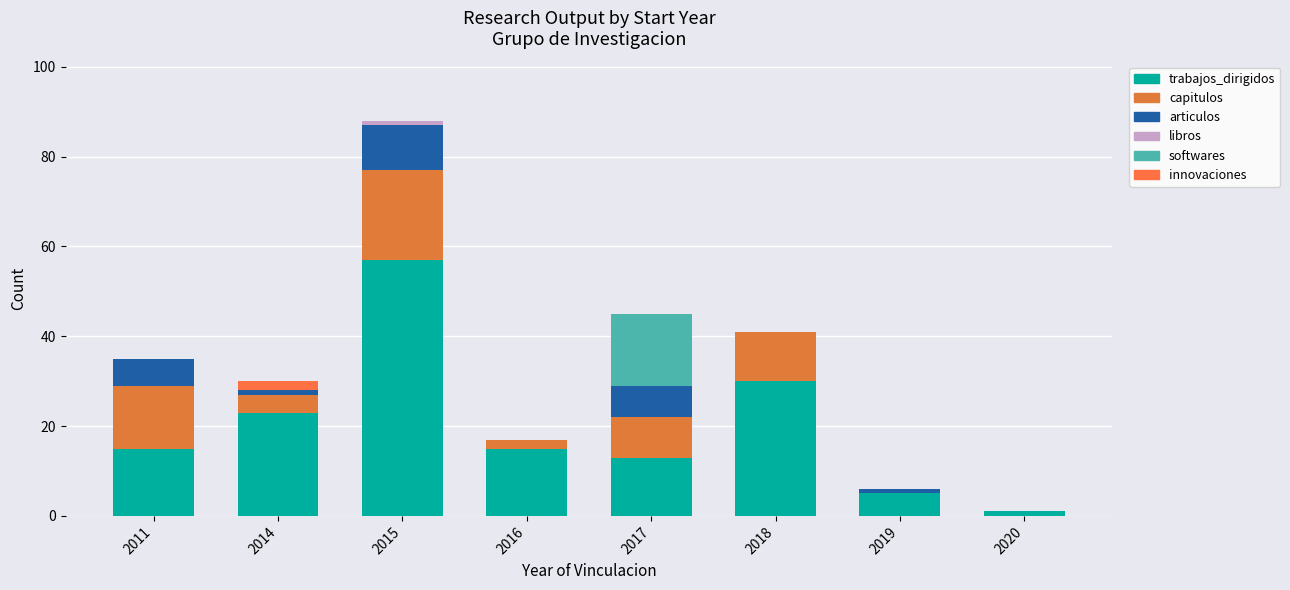

Are the bars grouped side by side (vs. stacked)?

No